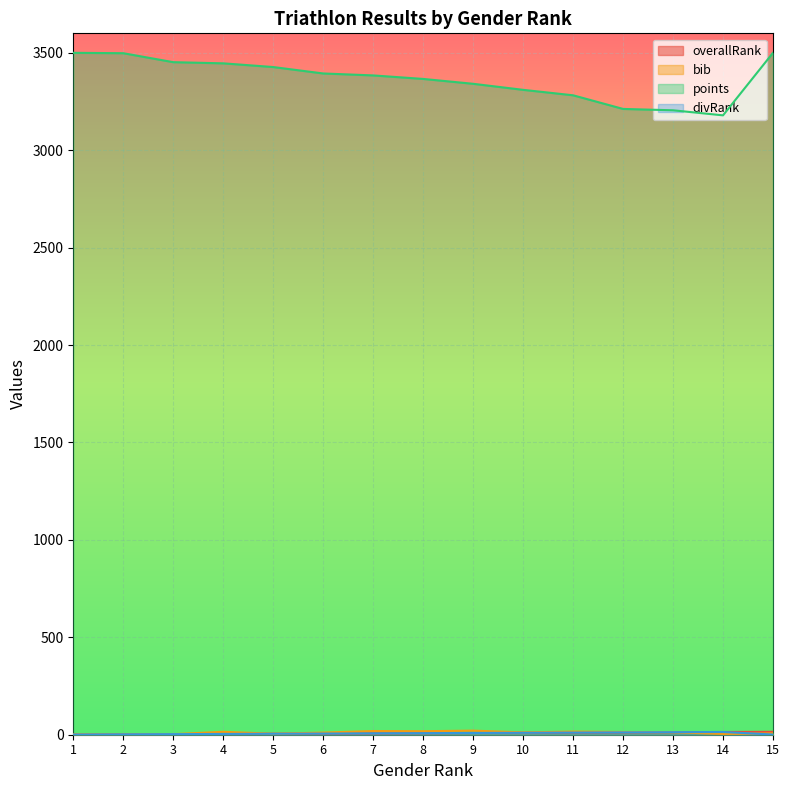

What are all the series names shown in the legend?

overallRank, bib, points, divRank